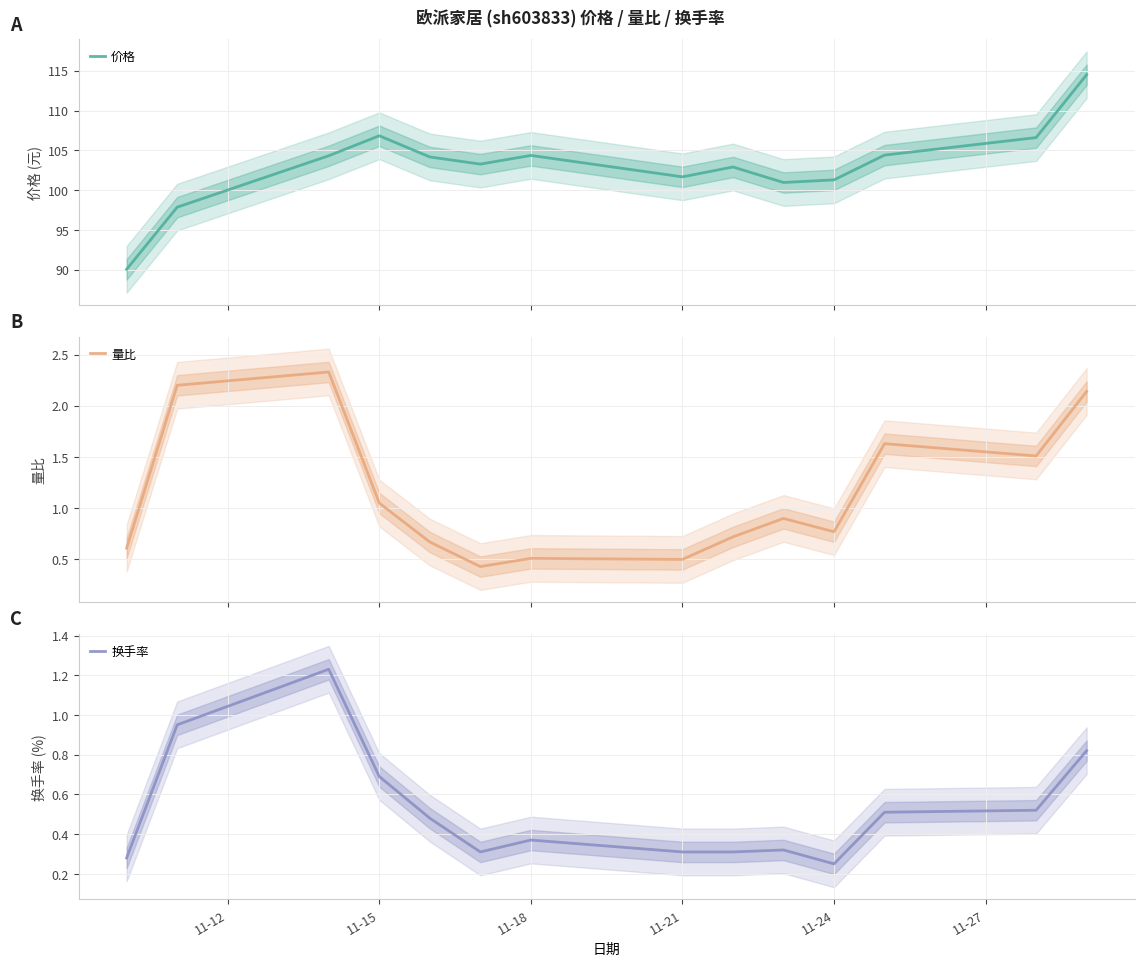

Where is 换手率 nearest to the value 0?

11-24